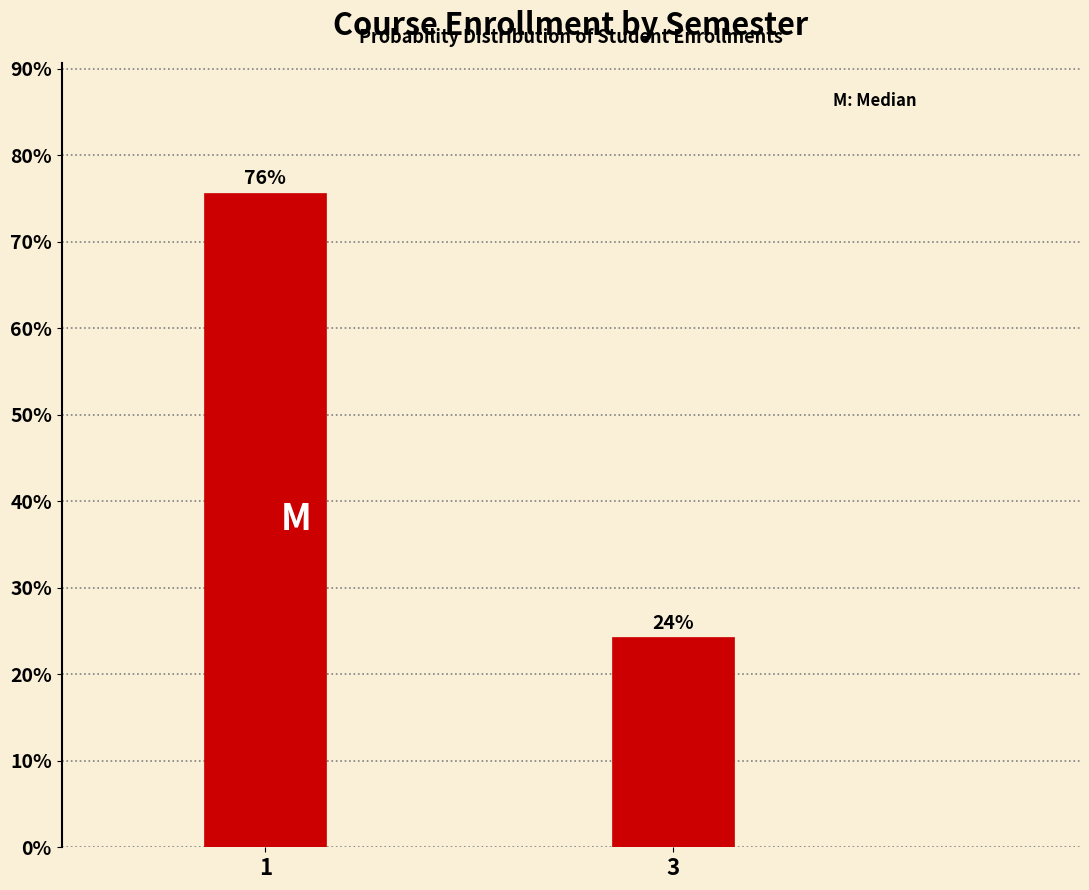

Rank the categories by value from highest to lowest.

1, 3